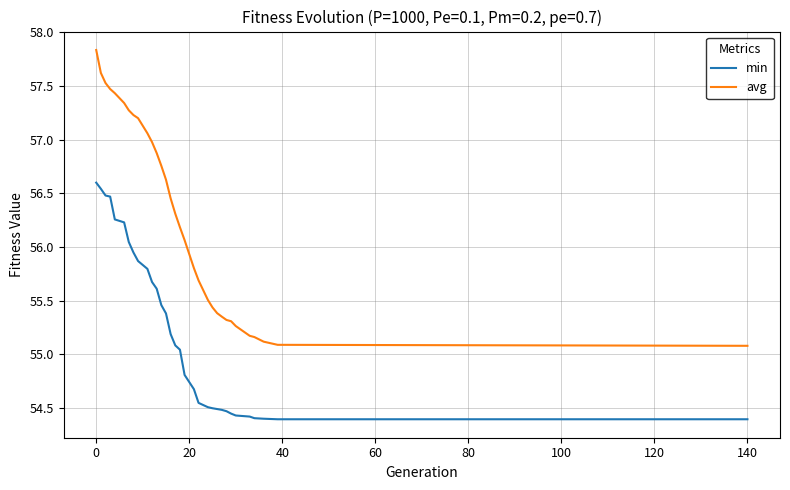

True or false: avg and min intersect in this chart.

False